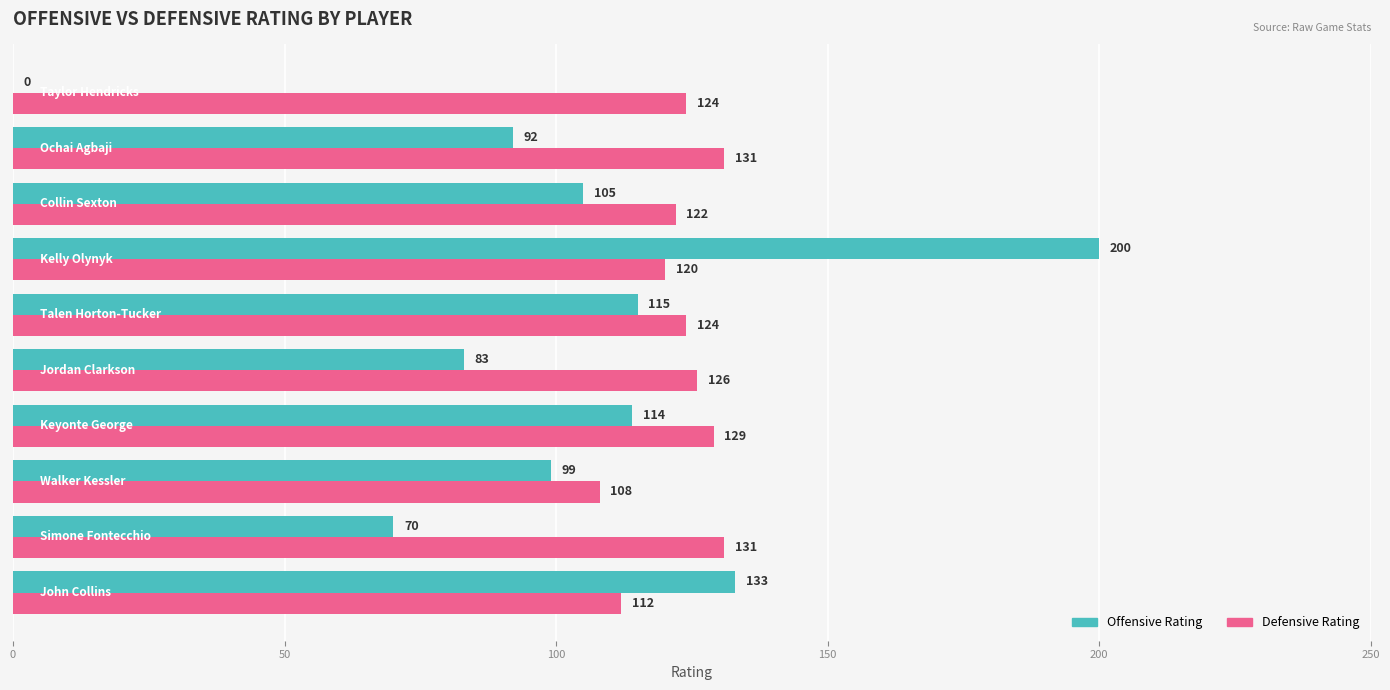

What is the highest value of the Offensive Rating series?

200